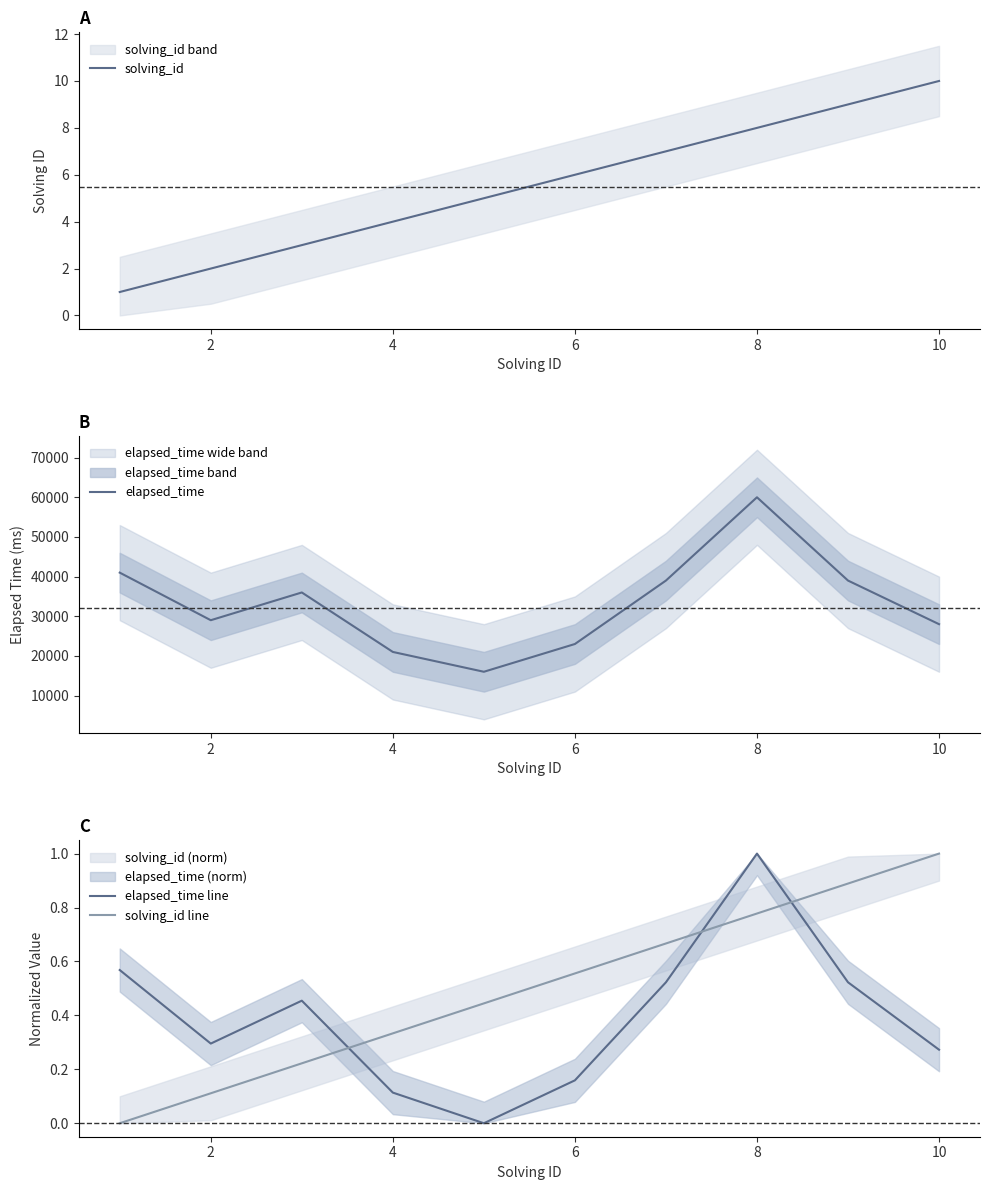

What is the maximum value for elapsed_time?

60000